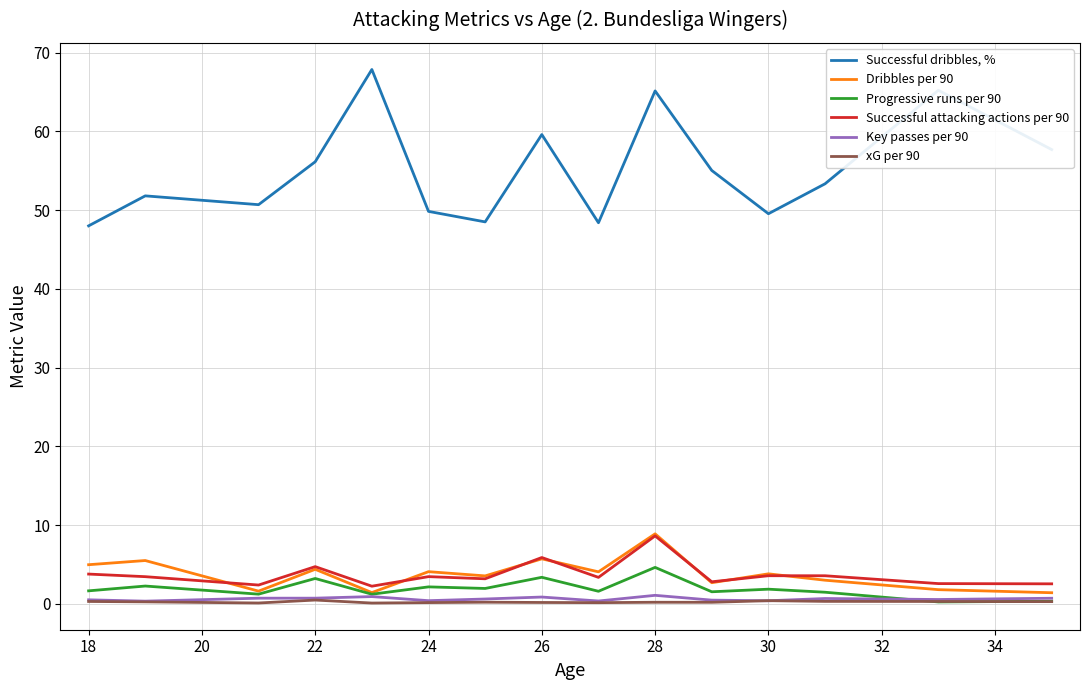

True or false: xG per 90 and Successful attacking actions per 90 cross at least once.

False